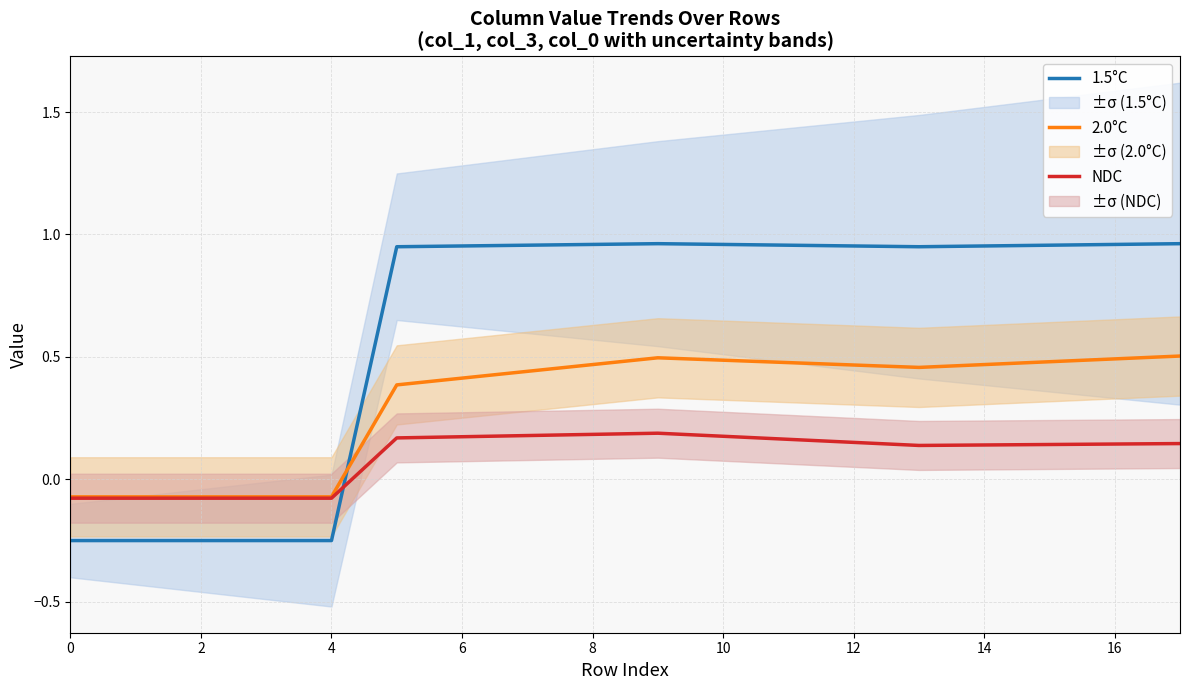

Which has a higher value, 9 or 11?

9